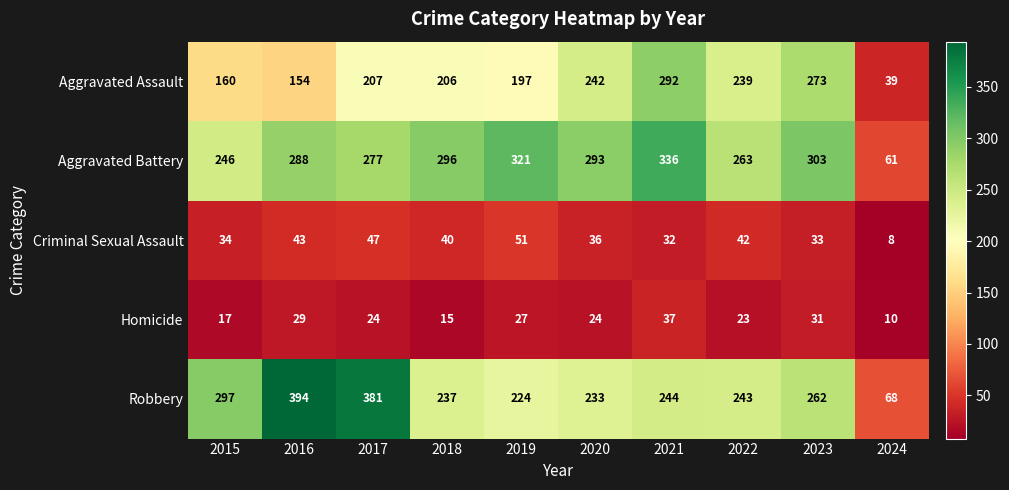

Which category has the lowest value across all series?

2024